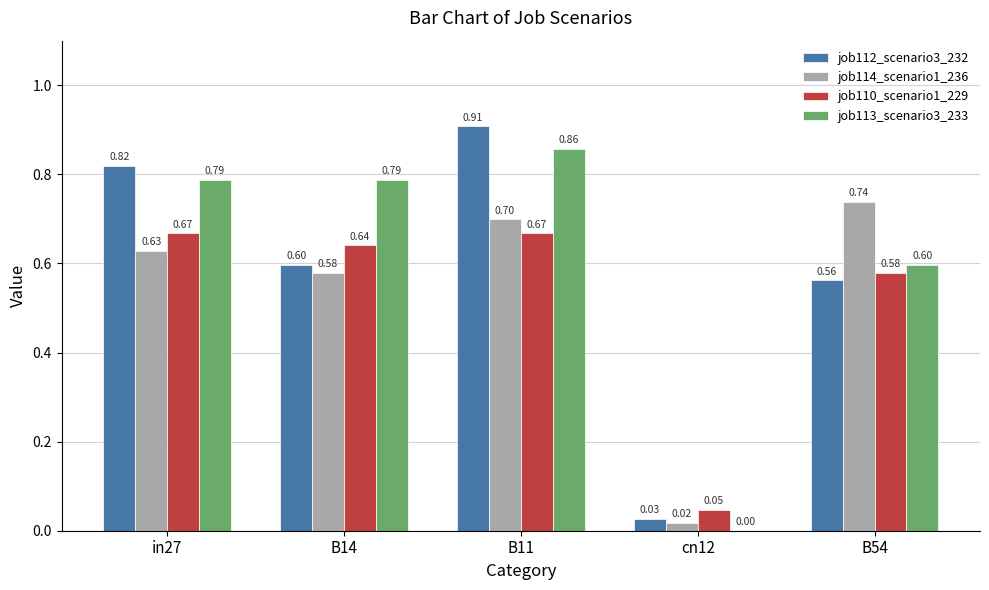

Which series changed the most between in27 and B11?

job112_scenario3_232